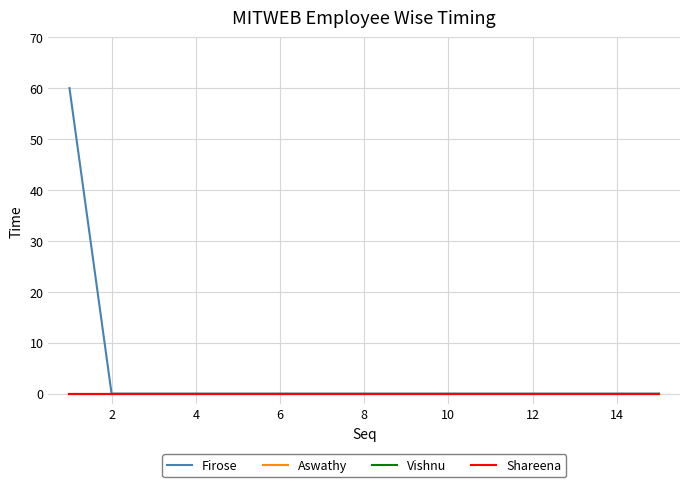

How many lines are shown in the chart?

4